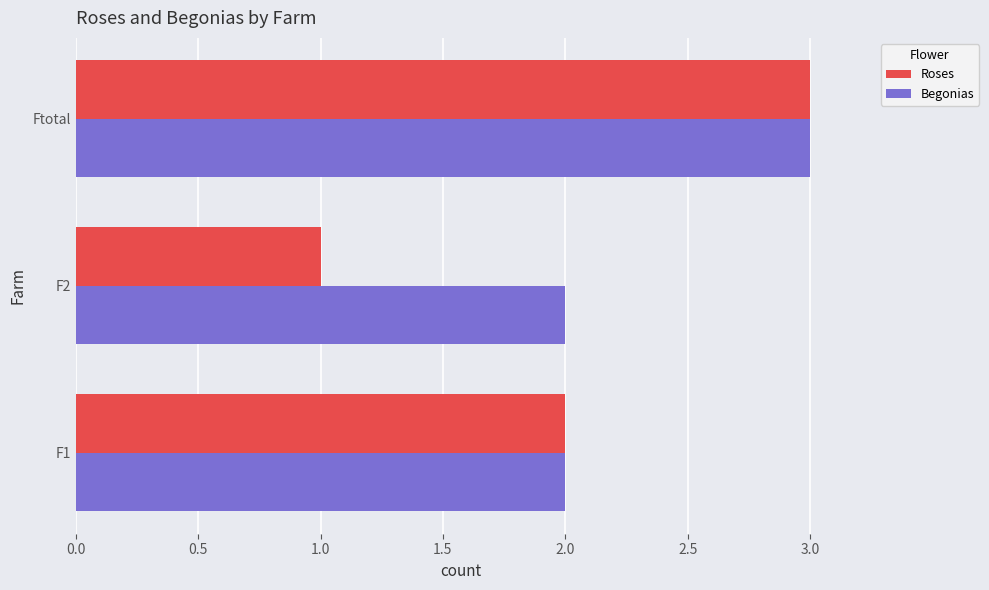

At how many categories does at least one series exceed 1?

3